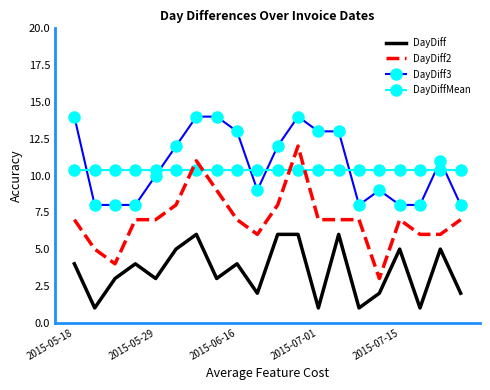

What is the lowest value of the DayDiff series?

1.0